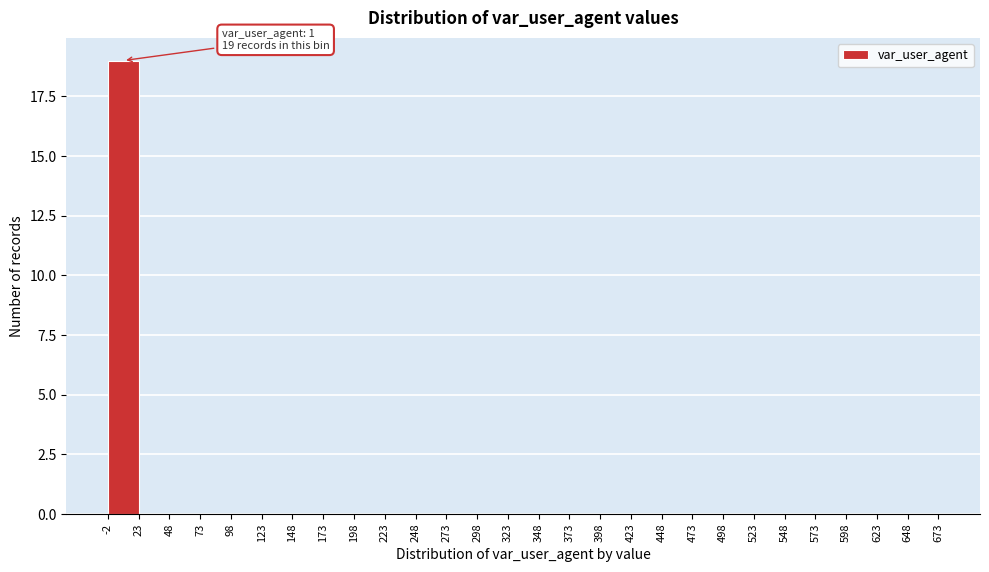

Which range on the x-axis has the tallest bar?

-2 to 23